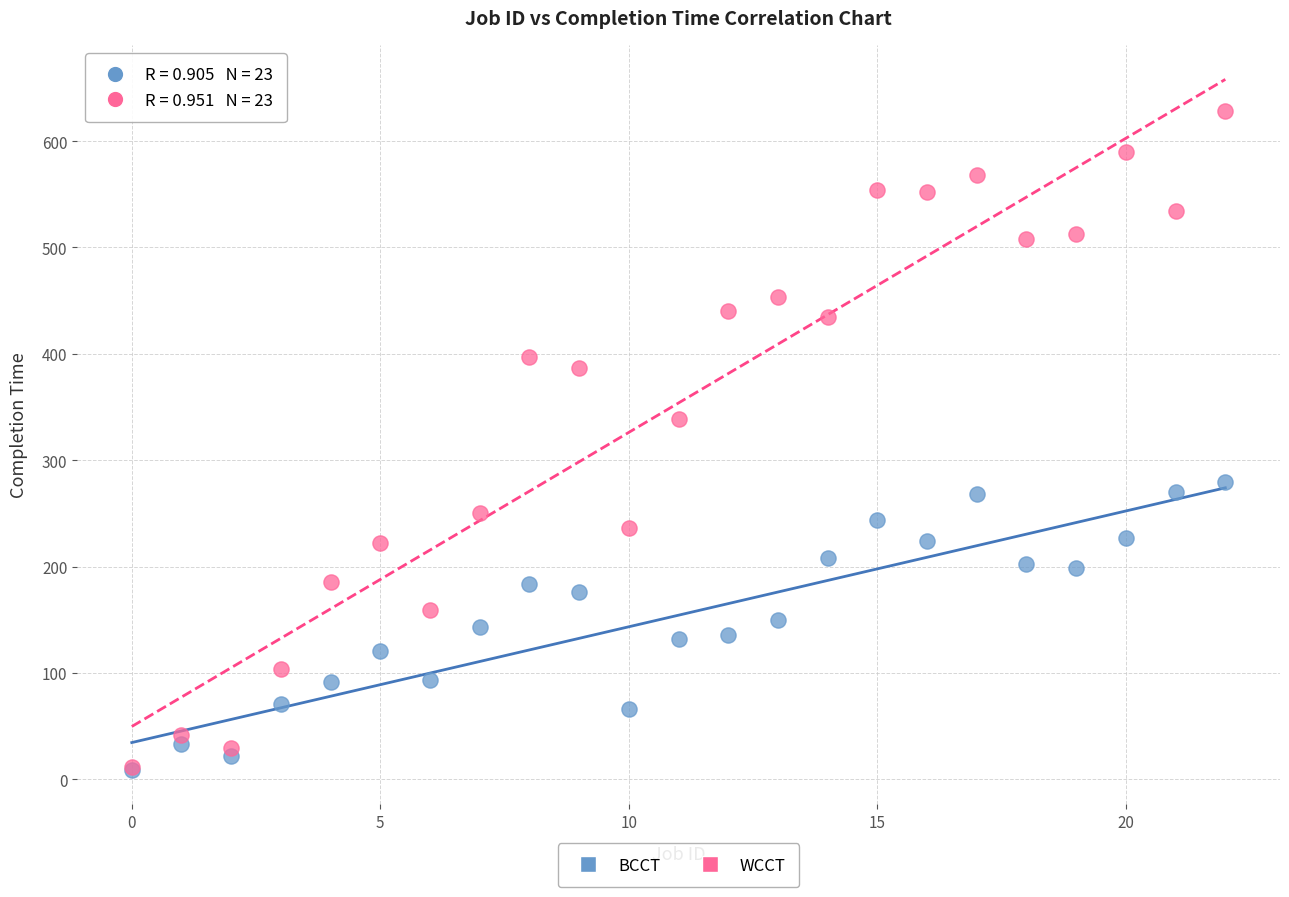

In the WCCT series, what Y value is closest to 320?

339